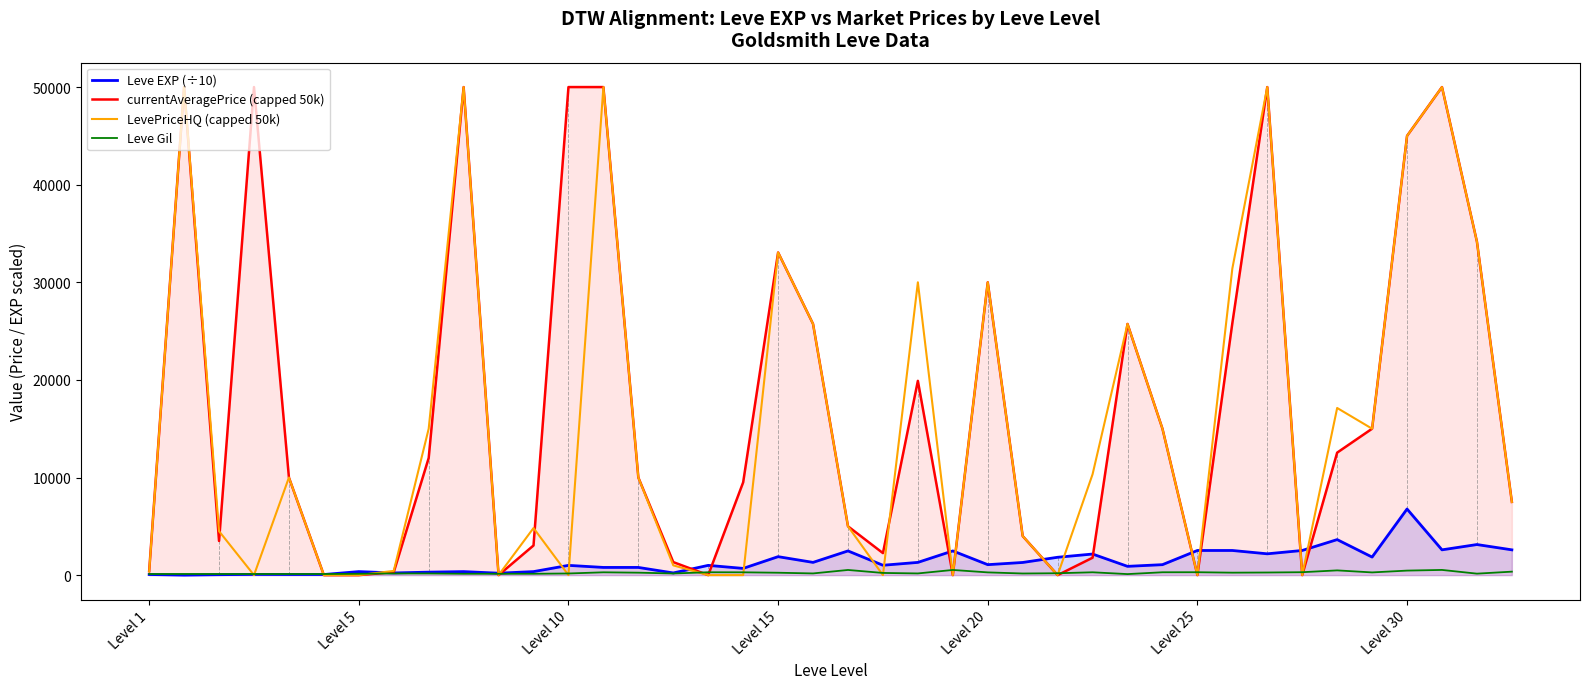

Reading right to left, list all the values displayed in this chart.

Leve EXP (÷10): 2590.0	3133.0	2590.0	6773.0	1849.0	3639.0	2525.0	2183.0	2525.0	2525.0	1071.0	899.0	2160.0	1829.0	1296.0	1071.0	2479.0	1304.0	1010.0	2479.0	1304.0	1891.0	688.0	999.0	223.0	788.0	788.0	999.0	360.0	198.0	360.0	304.0	223.0	360.0	63.0	63.0	72.0	45.0	0.1	63.0
currentAveragePrice (capped 50k): 7500.0	34166.0	50000.0	45000.0	15000.0	12549.0	0.0	50000.0	25809.0	0.0	15000.0	25733.0	1783.0	0.0	4000.0	29999.0	0.0	19902.0	2256.0	5000.0	25733.0	33055.0	9505.0	0.0	1333.0	10000.0	50000.0	50000.0	3037.0	0.0	50000.0	11999.0	307.0	0.0	0.0	10000.0	50000.0	3499.0	50000.0	413.0
LevePriceHQ (capped 50k): 7500.0	34166.0	50000.0	45000.0	15000.0	17123.0	0.0	50000.0	31407.0	0.0	15000.0	25733.0	10333.0	0.0	4000.0	29999.0	0.0	29999.0	0.0	5000.0	25733.0	33055.0	0.0	0.0	1000.0	10000.0	50000.0	0.0	4823.0	0.0	50000.0	15000.0	433.0	0.0	0.0	10000.0	0.0	4500.0	50000.0	375.0
Leve Gil: 355.0	151.0	532.0	463.0	277.0	485.0	298.0	268.0	252.0	296.0	292.0	105.0	290.0	192.0	166.0	280.0	529.0	173.0	223.0	529.0	173.0	245.0	288.0	293.0	168.0	250.0	288.0	168.0	139.0	140.0	139.0	169.0	170.0	139.0	112.0	113.0	112.0	112.0	116.0	113.0